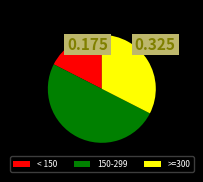

Which slice is the smallest?

< 150